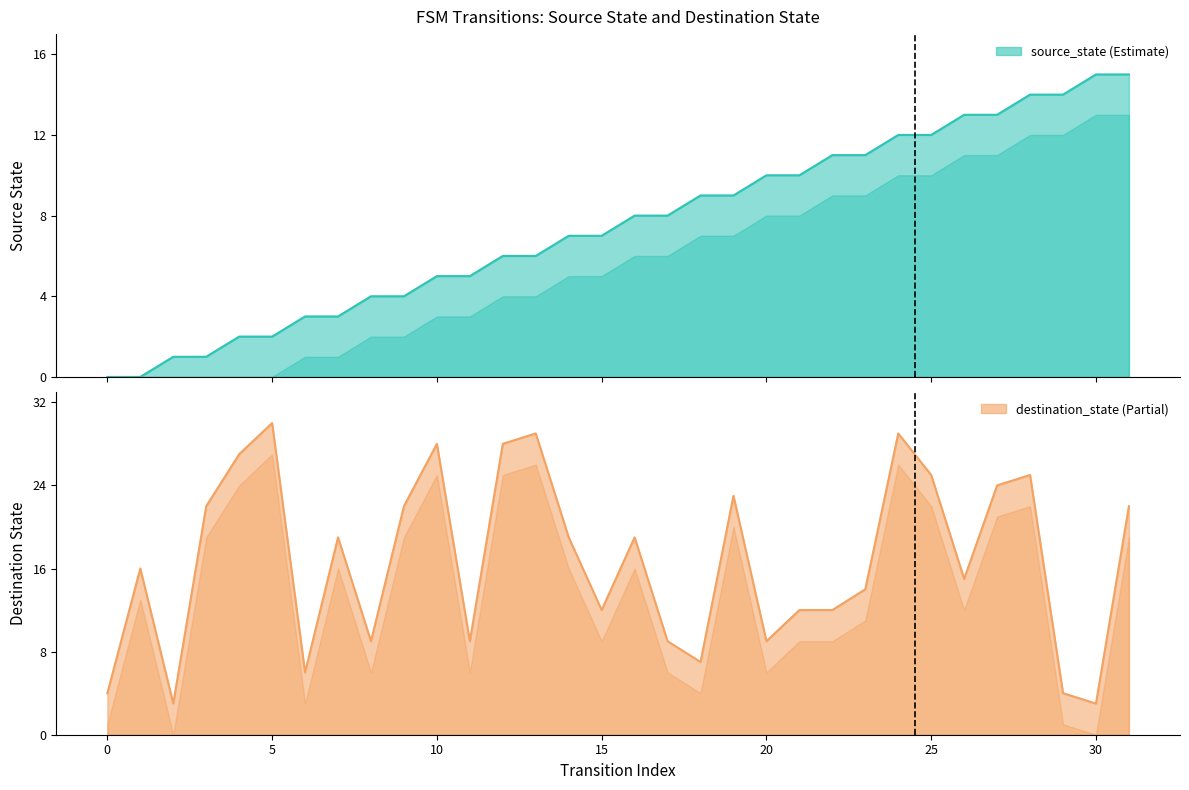

Rank the series by their maximum value, from highest to lowest.

destination_state, source_state